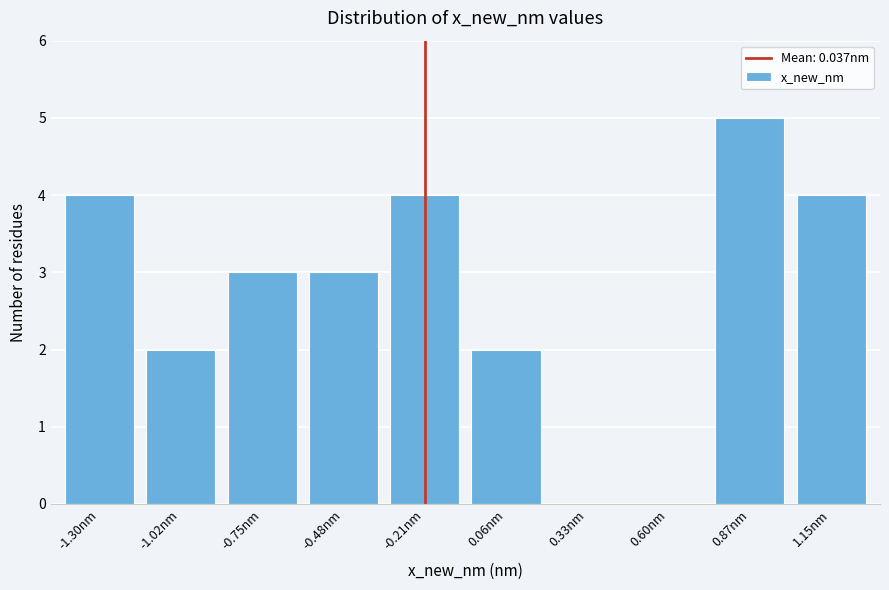

Reading right to left, transcribe all the data shown in this chart.

1.15nm=4	0.87nm=5	0.60nm=0	0.33nm=0	0.06nm=2	-0.21nm=4	-0.48nm=3	-0.75nm=3	-1.02nm=2	-1.30nm=4